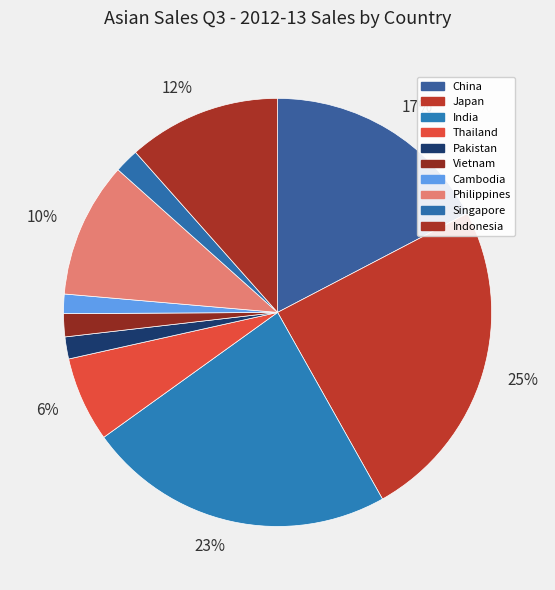

How many segments does this pie chart have?

10